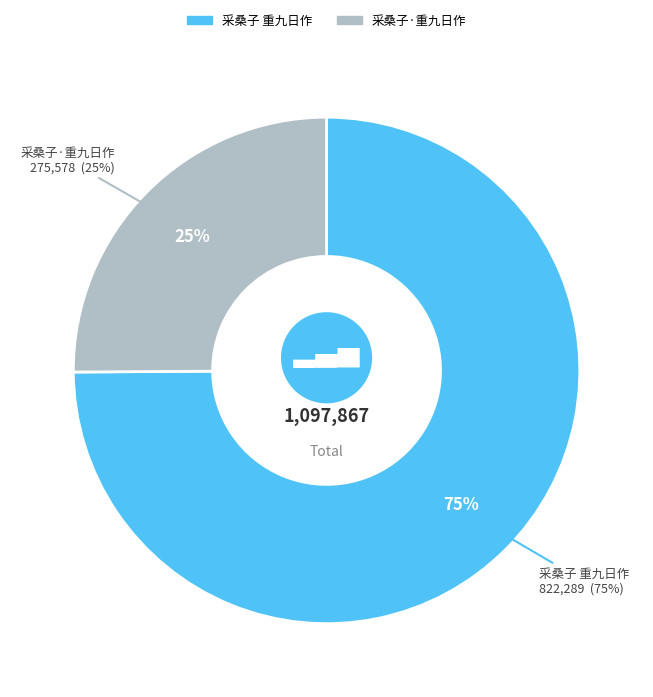

What percentage is the 采桑子 重九日作 slice, to the nearest percent?

75%